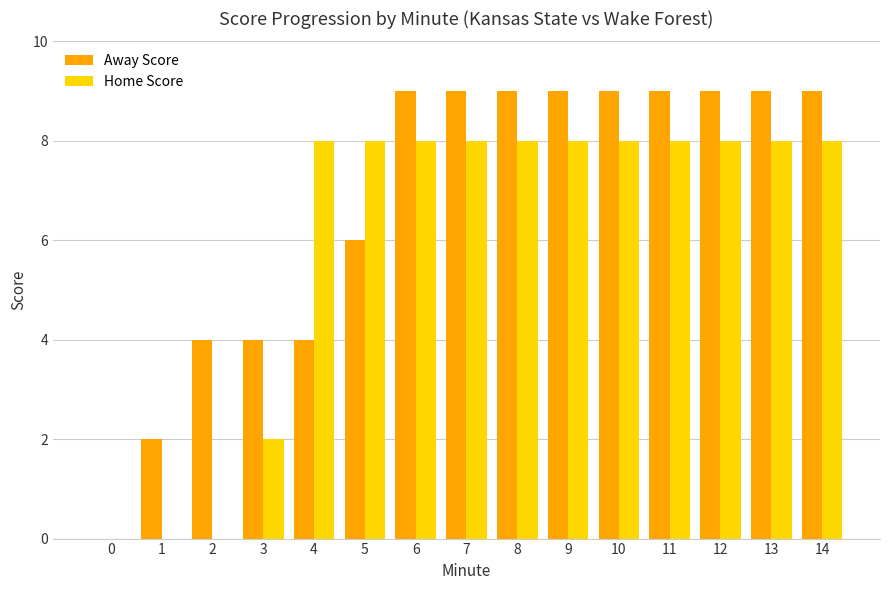

What is the total value across all series at 14?

17